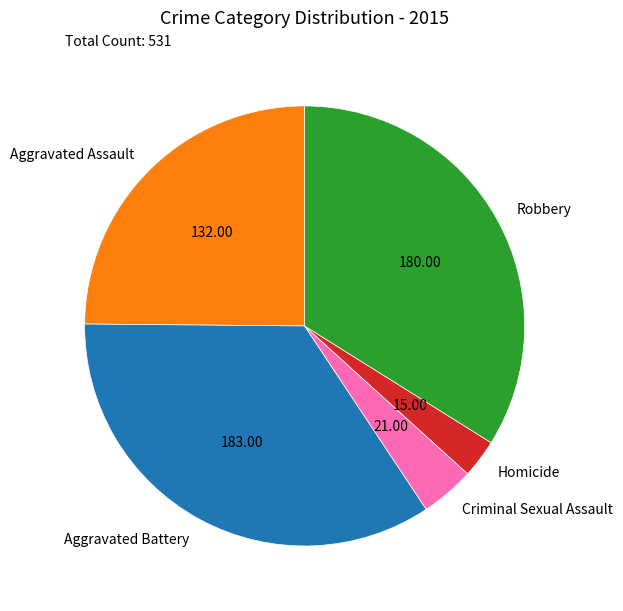

Rank the categories by value from highest to lowest.

Aggravated Battery, Robbery, Aggravated Assault, Criminal Sexual Assault, Homicide